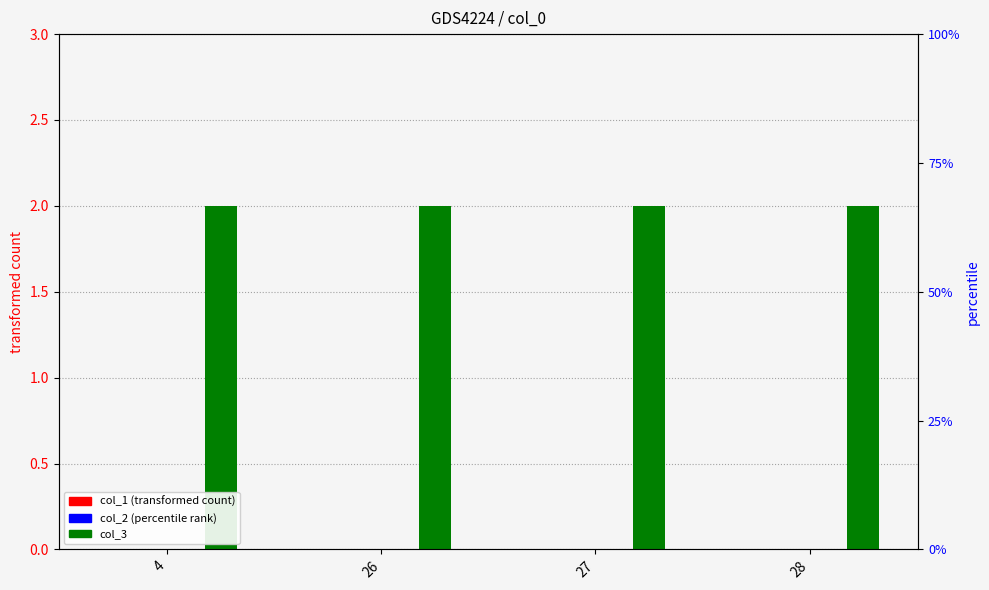

Which has a higher value, 26 or 4?

26